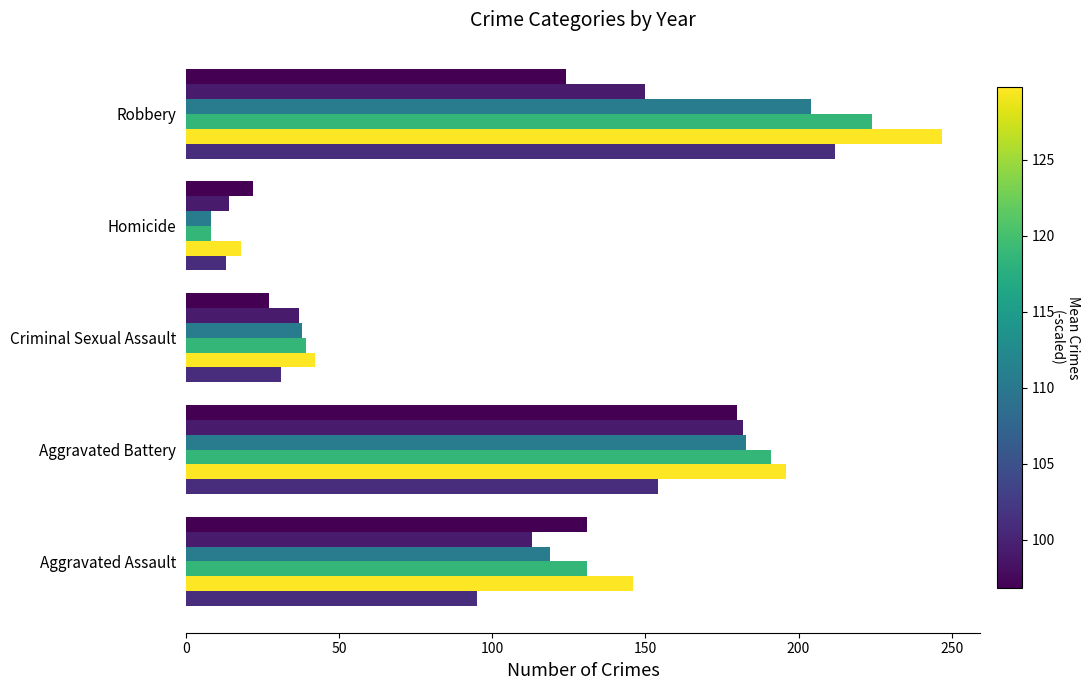

Count the number of data series in this chart.

6